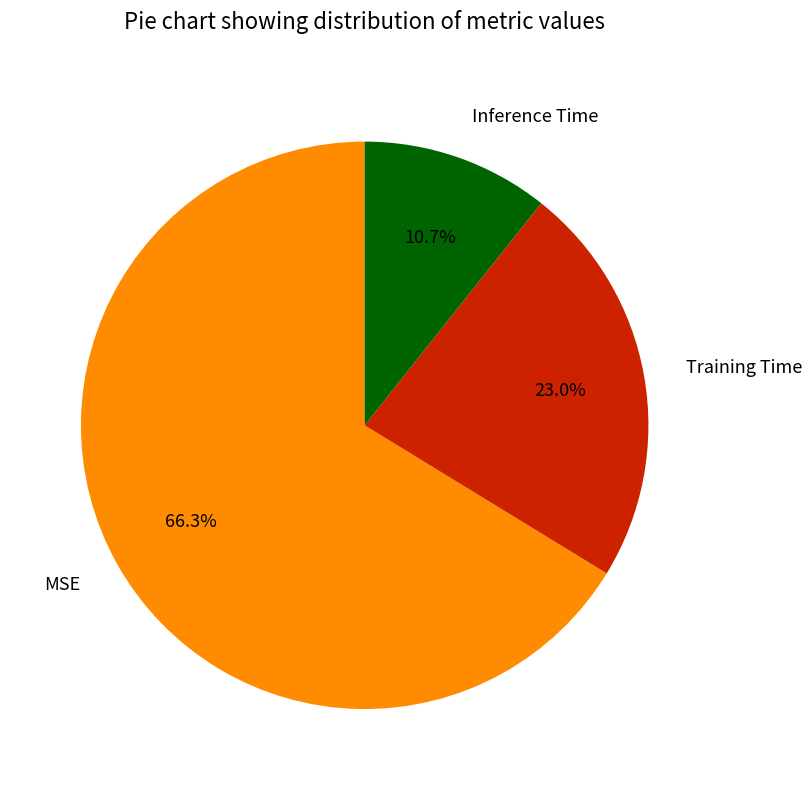

What percentage is the MSE slice, to the nearest percent?

66%